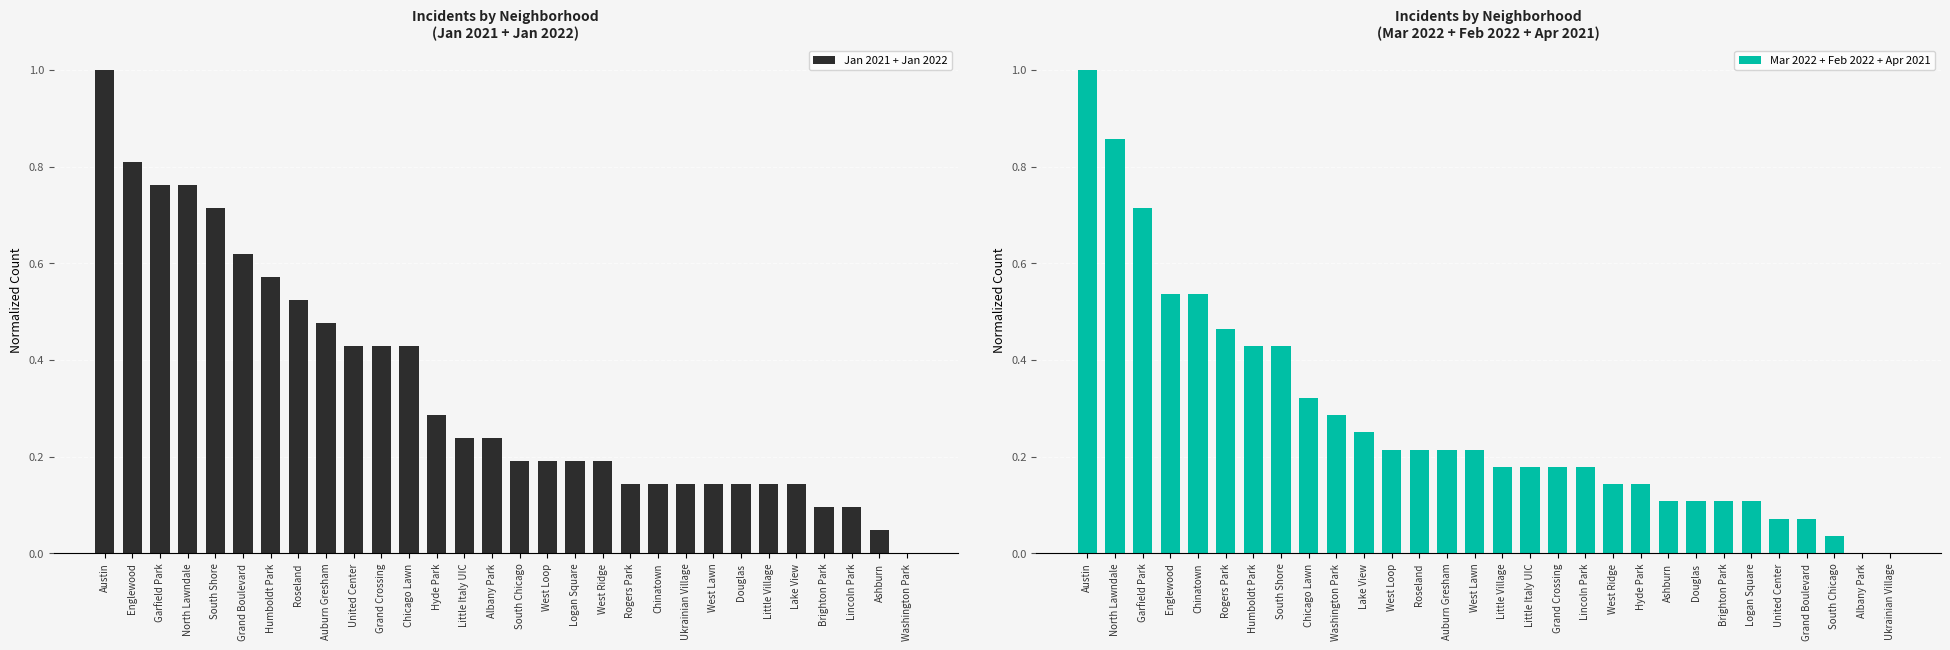

The Jan 2021 + Jan 2022 series shows 0.8 at Auburn Gresham. True or false?

False